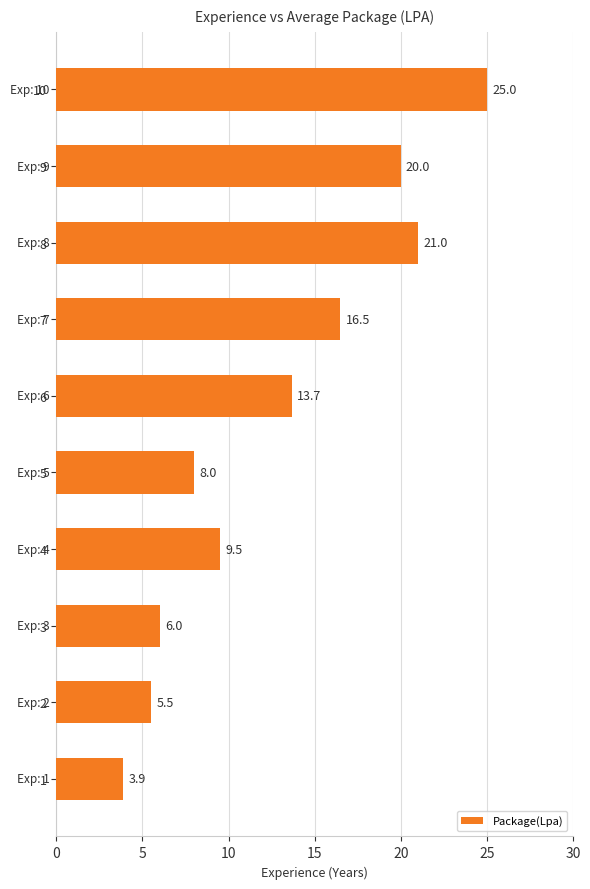

What is the average value?

12.9